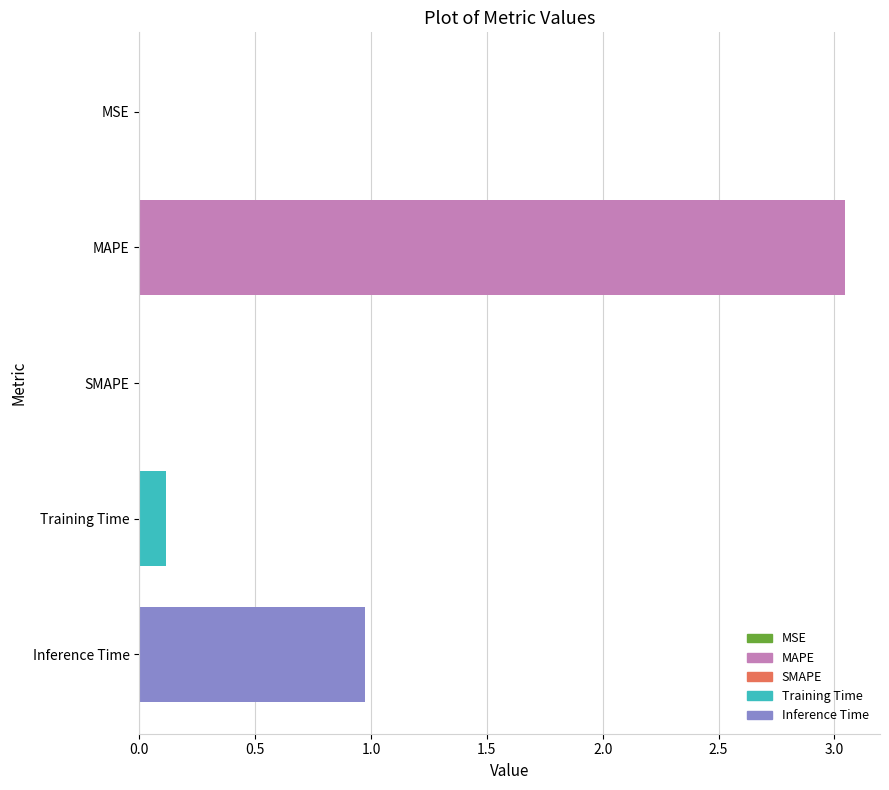

Which has a higher value, Inference Time or Training Time?

Inference Time